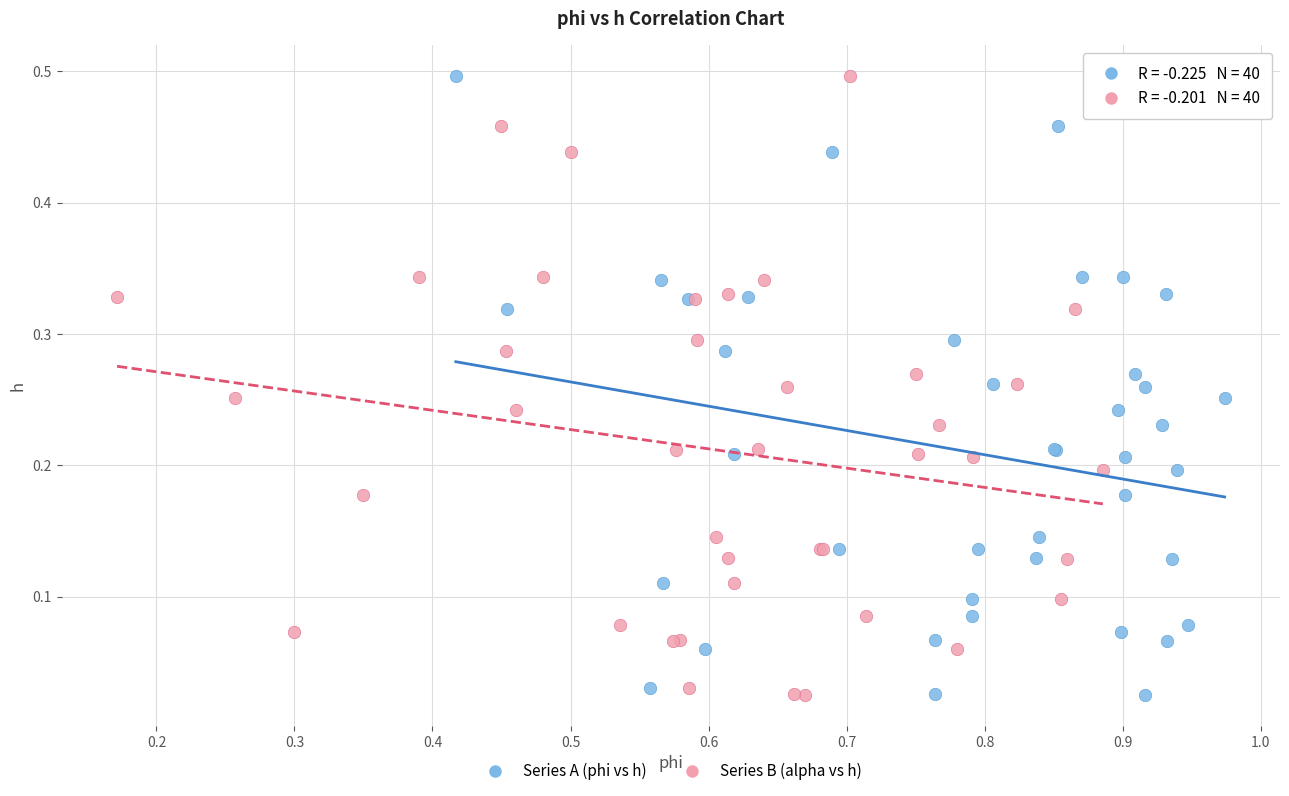

What are all the series names shown in the legend?

Series A (phi vs h), Series B (alpha vs h)